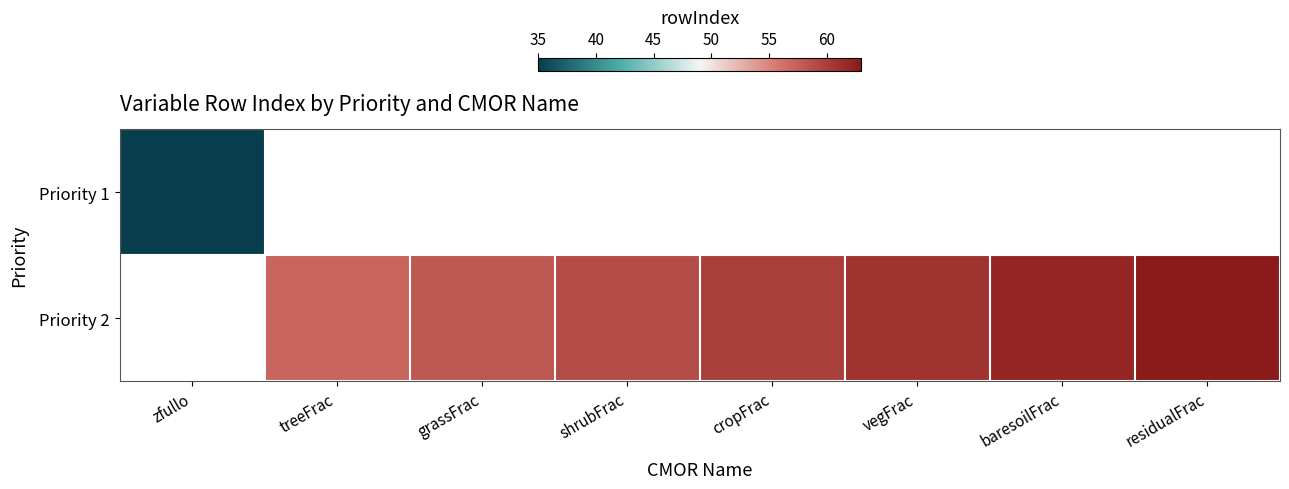

Between vegFrac and residualFrac, which series saw the biggest shift?

Priority 2